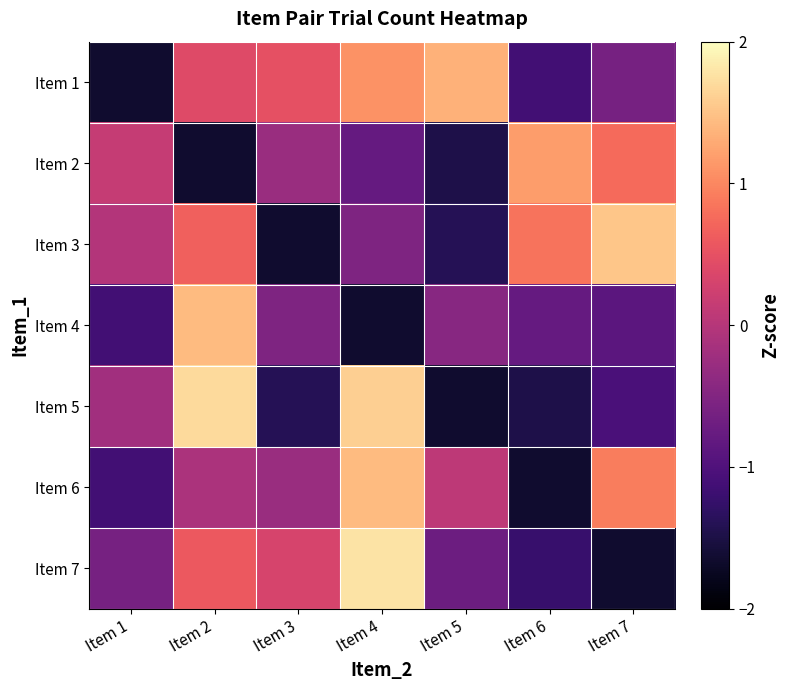

How many categories are shown in the chart?

7